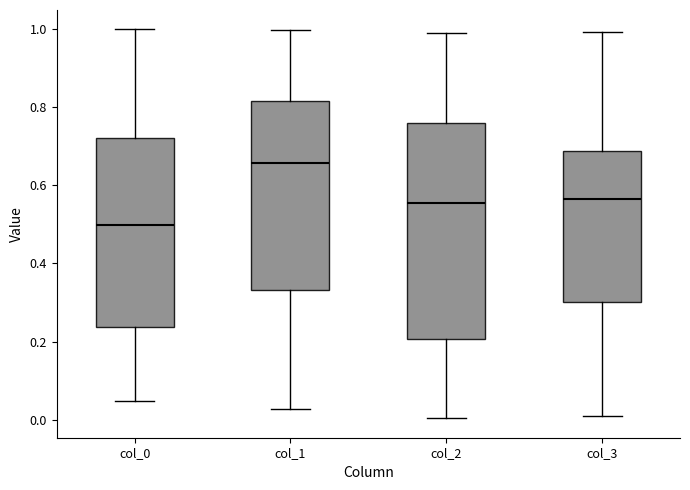

Which box has the lowest median line?

col_0